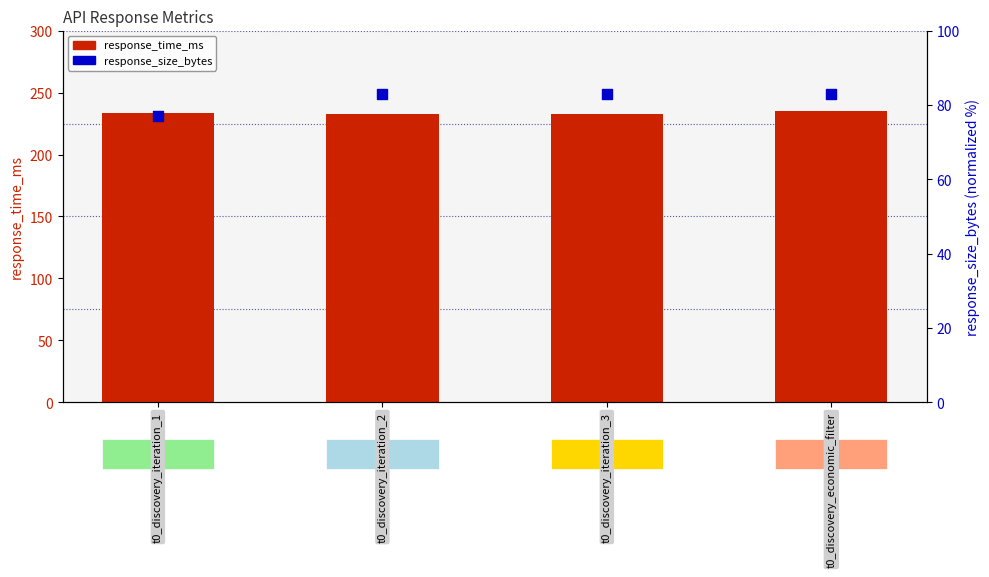

At how many categories does at least one series exceed 226?

4